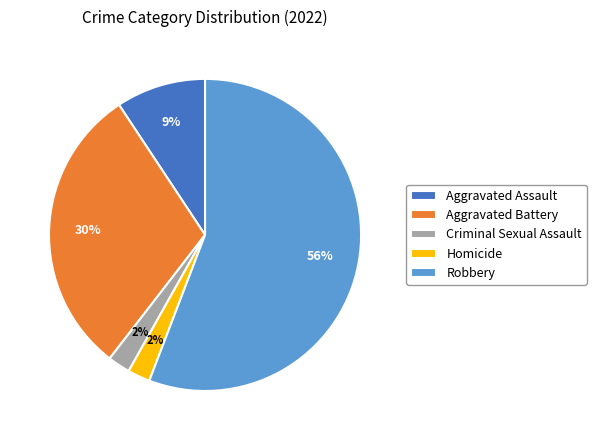

What percentage is the Homicide slice, to the nearest percent?

2%